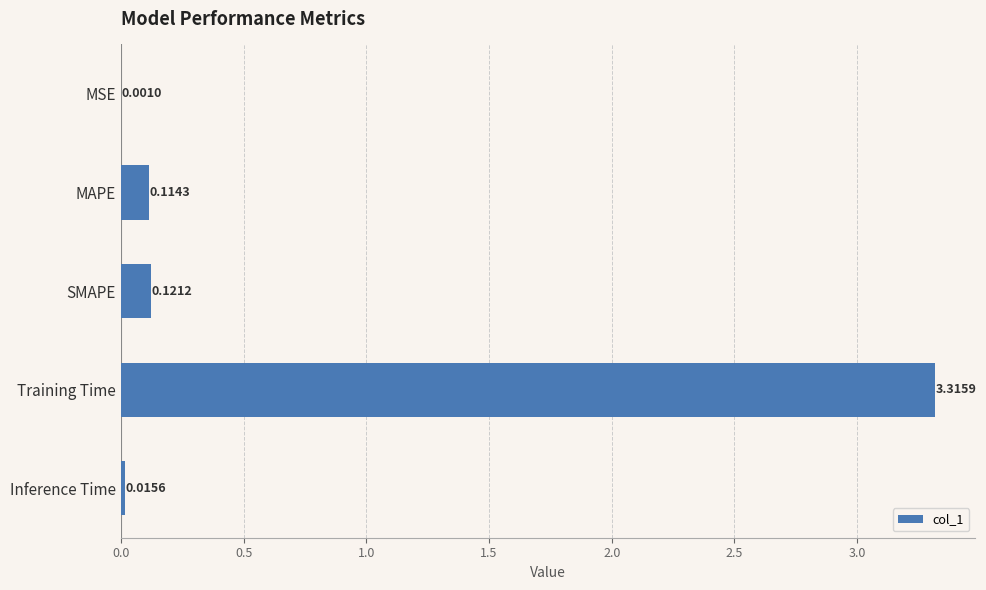

Between Inference Time and Training Time, which is larger?

Training Time